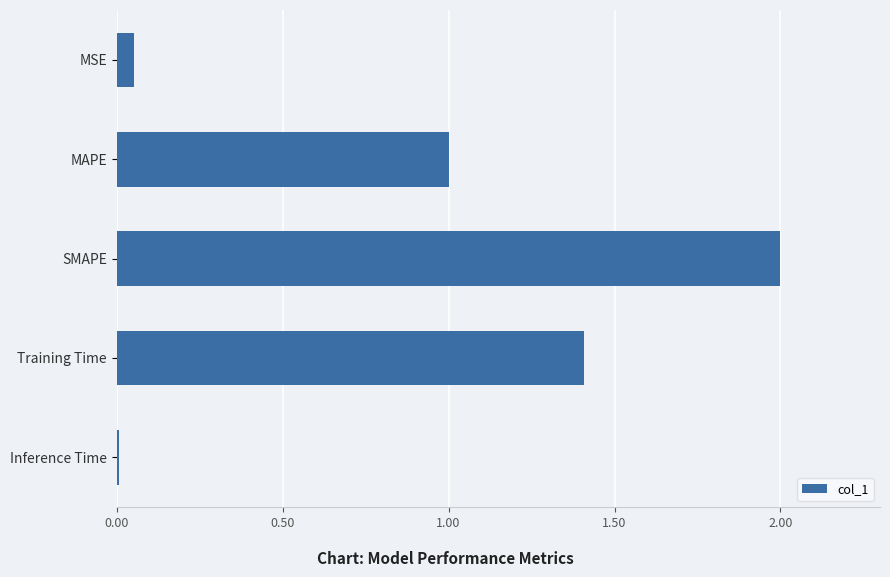

Count the number of values greater than 1.

3